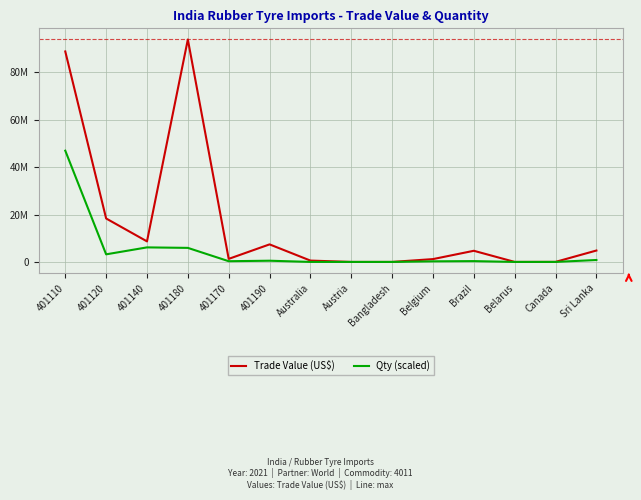

True or false: Qty (scaled) has more than 1 interior local peaks.

True